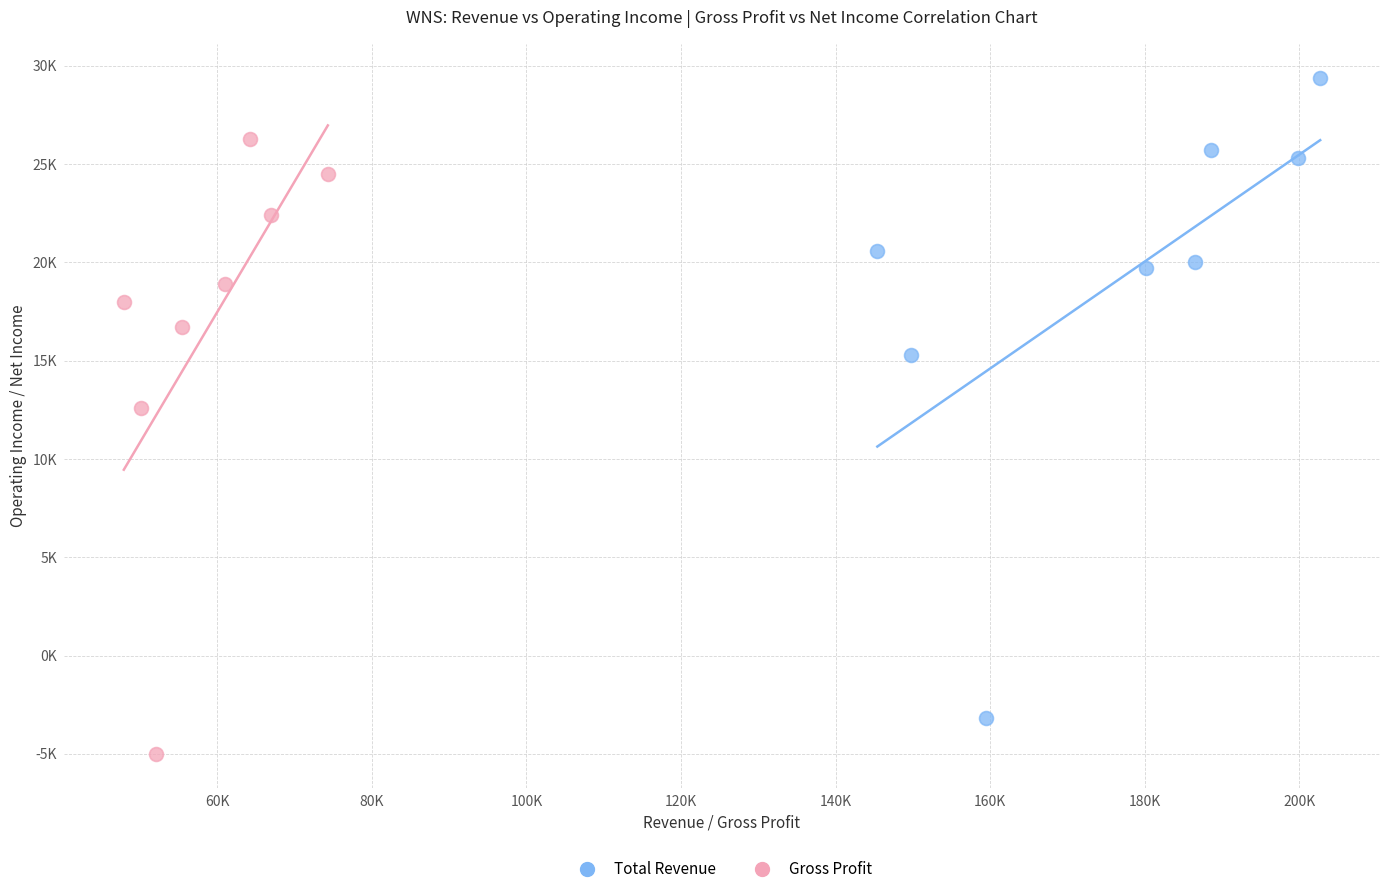

Which series has the largest Y range (max minus min)?

Total Revenue